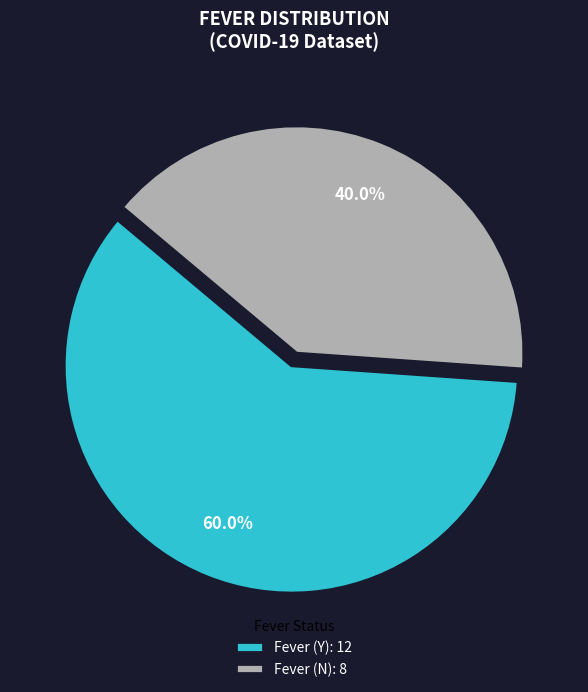

How many segments does this pie chart have?

2